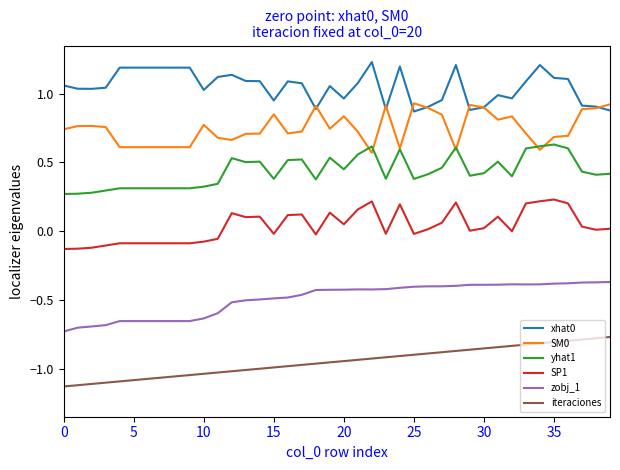

True or false: SP1 and xhat0 cross at least once.

False